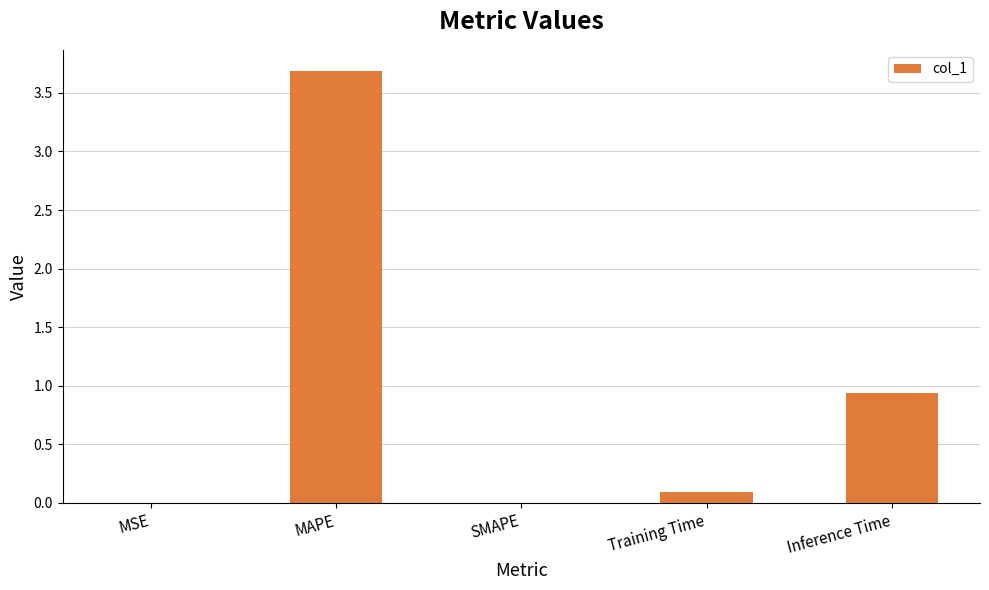

What is the sum of the values at MAPE and Training Time?

3.8